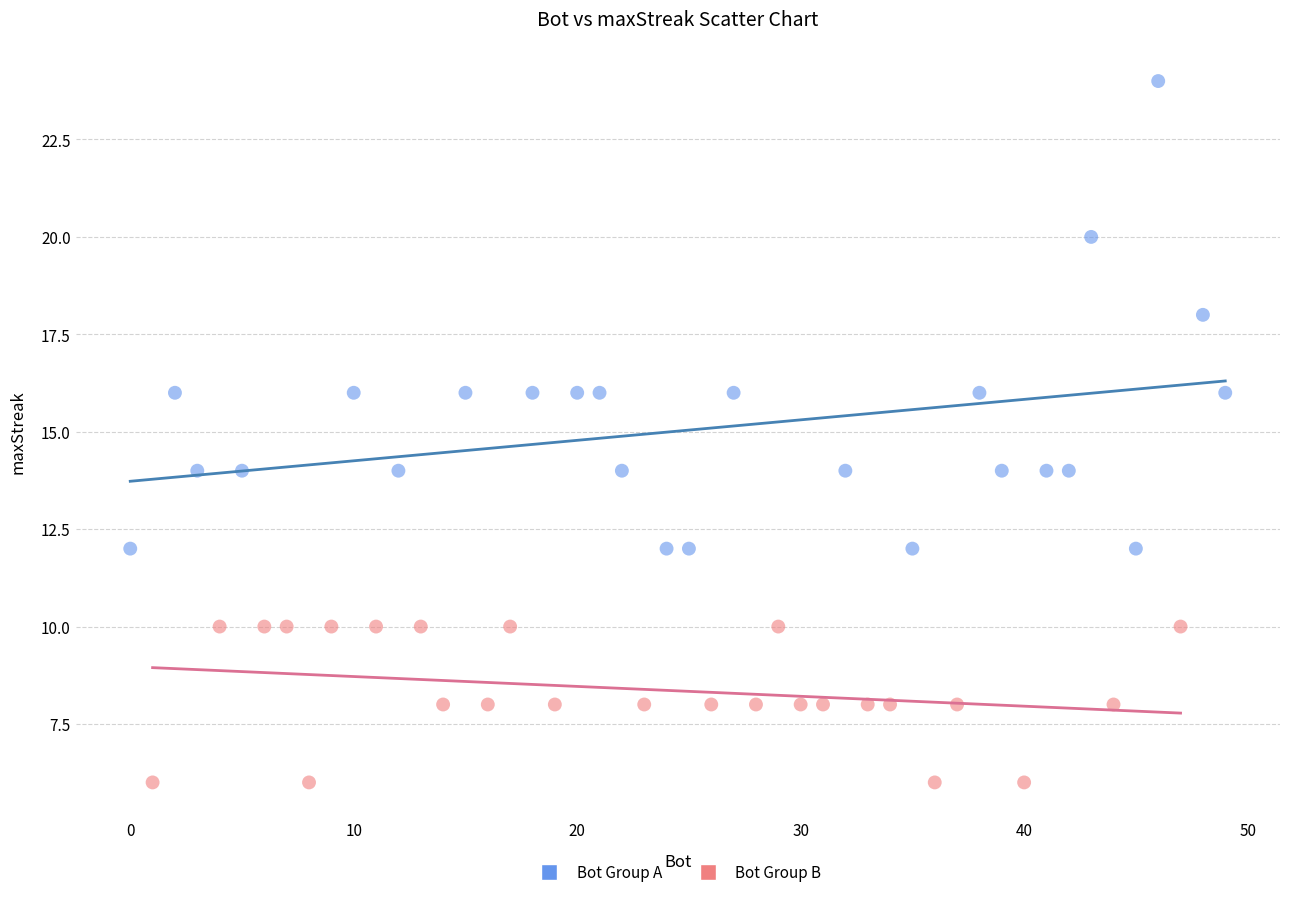

Which series reaches the minimum Y coordinate?

Bot Group B